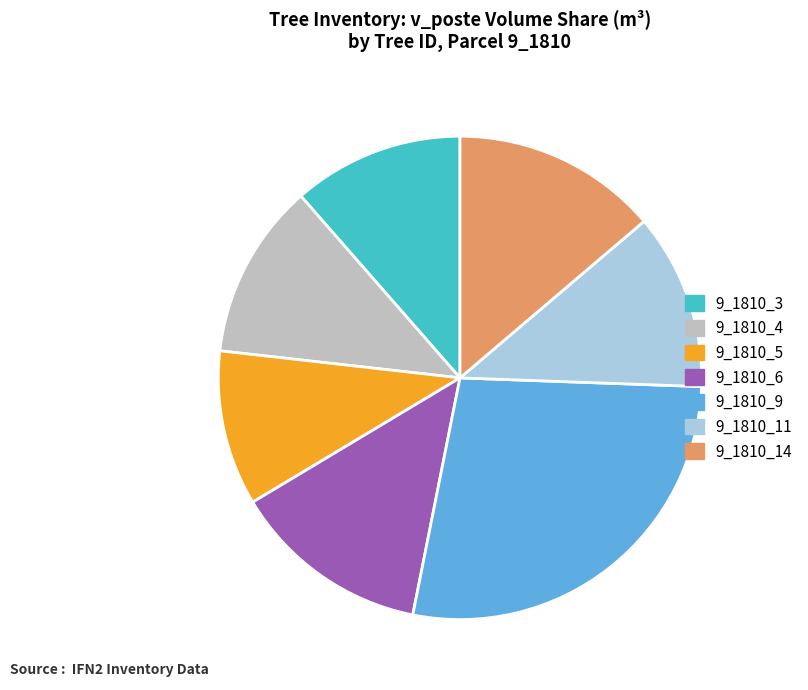

What is the smallest slice in the pie chart?

9_1810_5